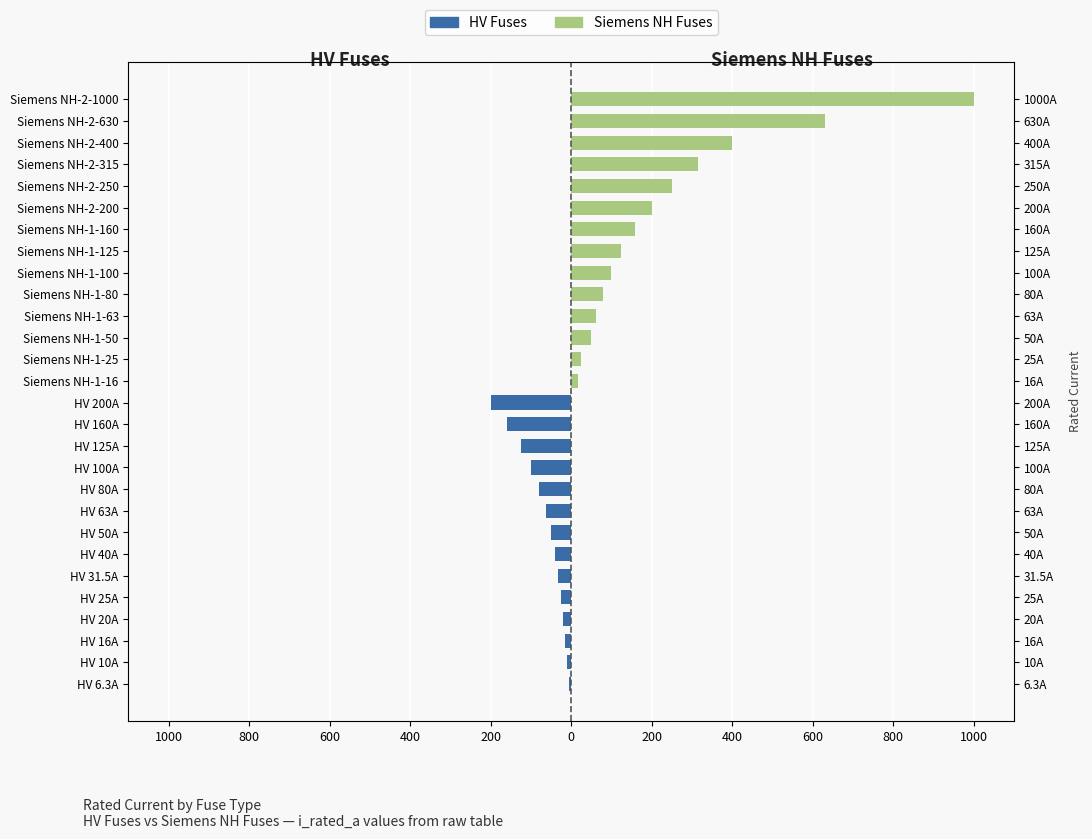

Is the value of HV Fuses at HV 63A greater than the value of Siemens NH Fuses at HV 80A?

No